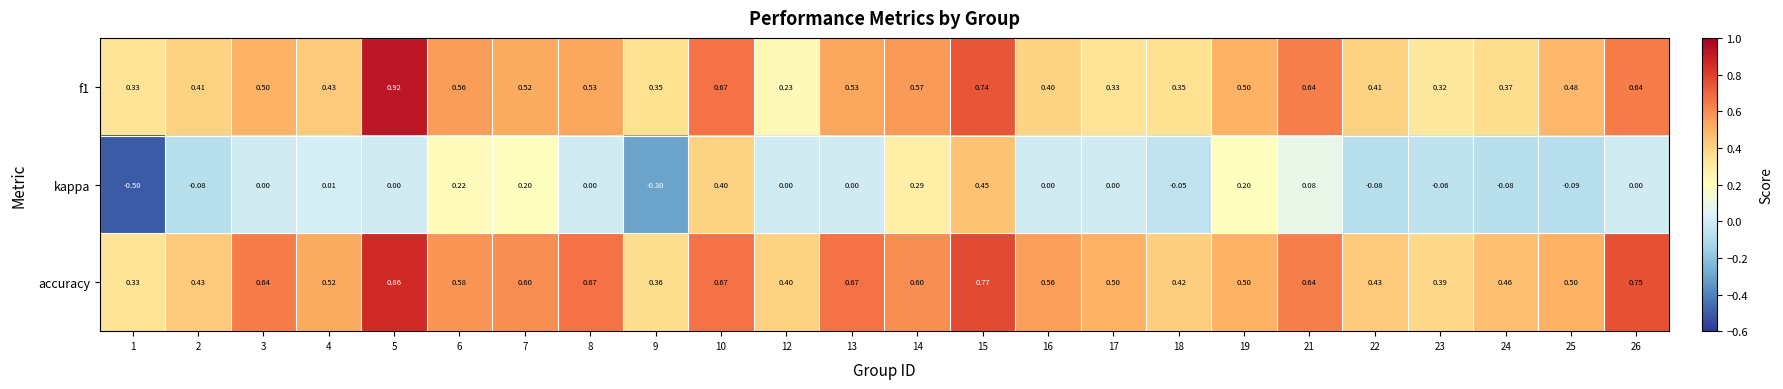

List the series in order of their peak value, lowest first.

kappa, accuracy, f1